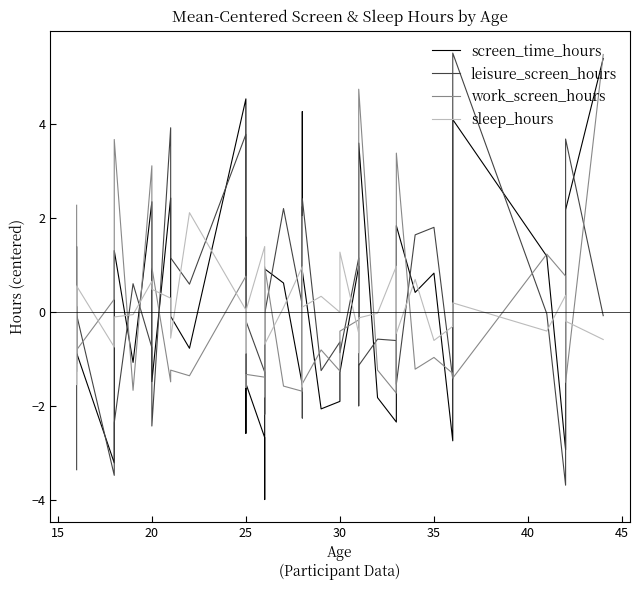

Which series ends up on top after the final intersection of work_screen_hours and leisure_screen_hours?

work_screen_hours